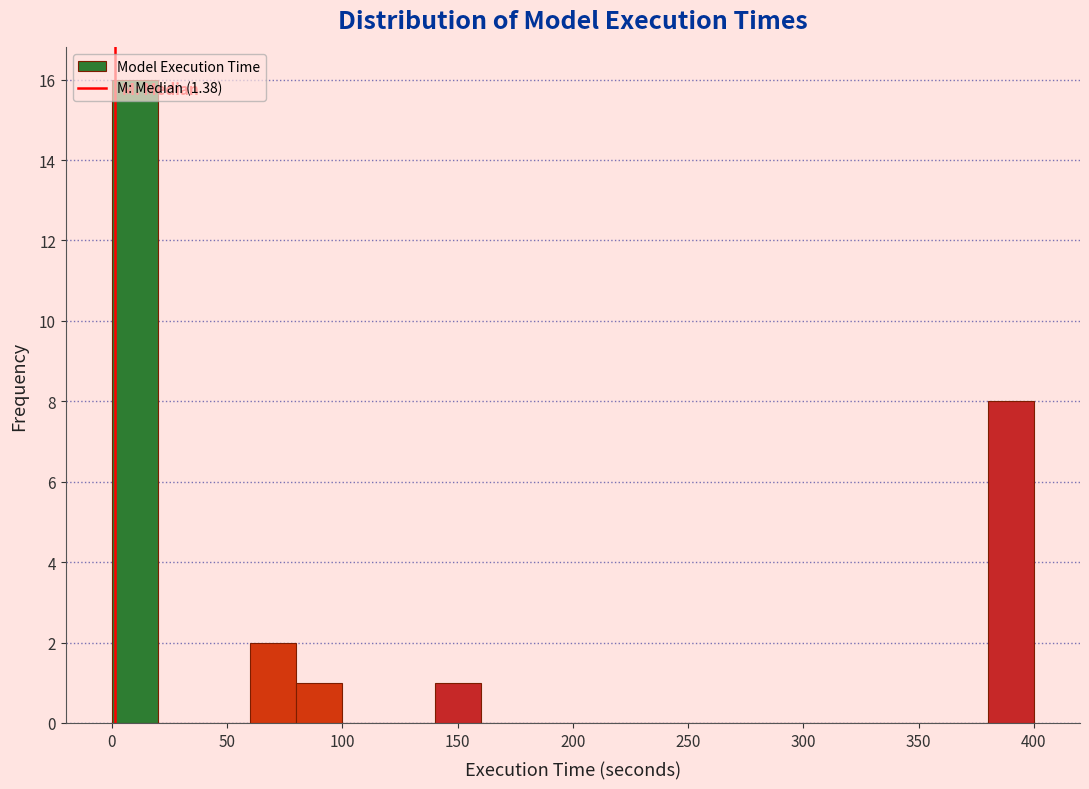

Which range on the x-axis has the tallest bar?

0 to 20